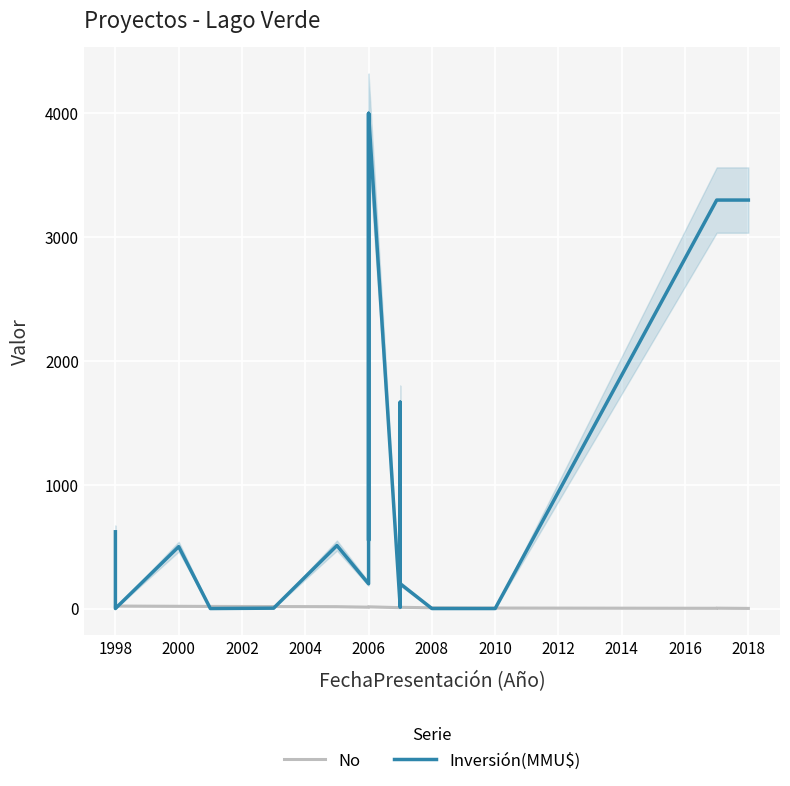

How many intersections are there between No and Inversión(MMU$)?

6